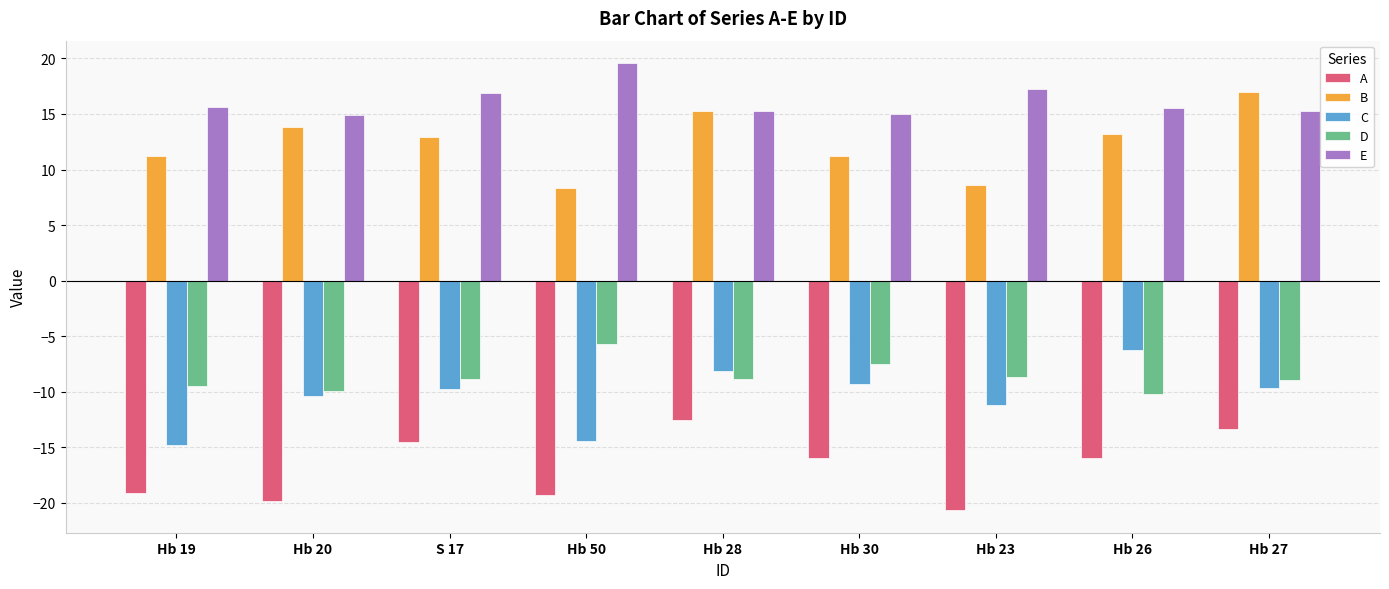

What is the total value across all series at Hb 20?

-11.5